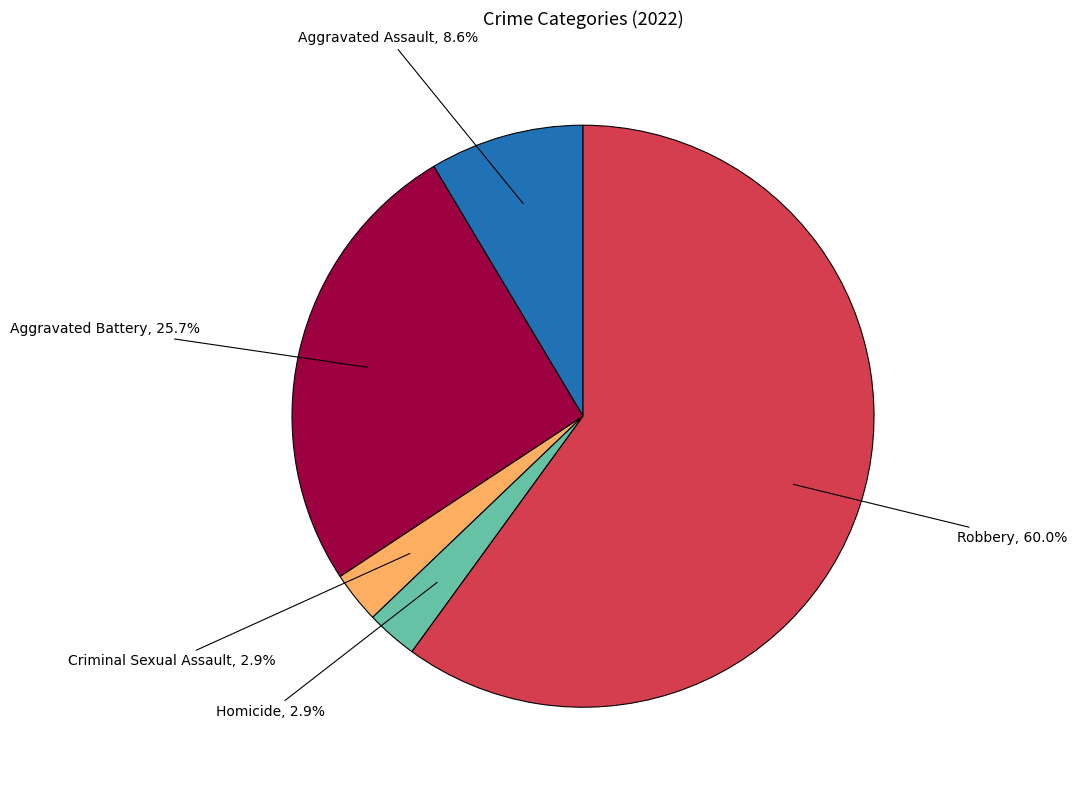

Is there any slice that represents more than half of the pie?

Yes